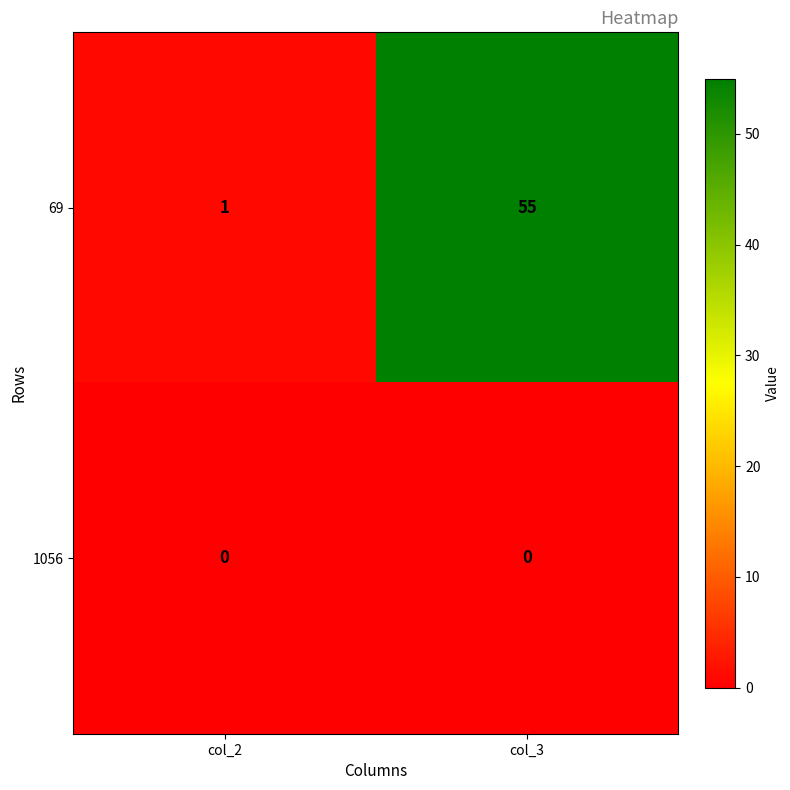

True or false: 1056 has a value of 0 at col_2.

True